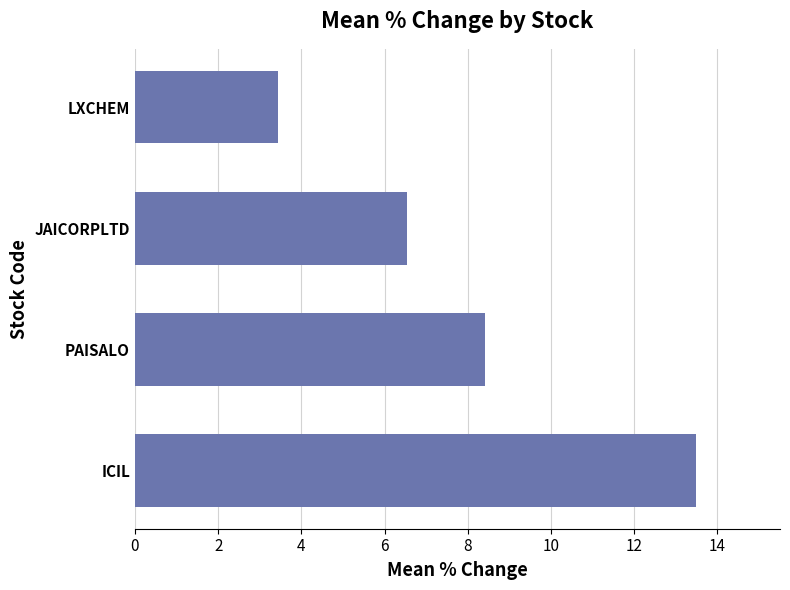

The chart shows a value of 6.5 at JAICORPLTD. True or false?

True